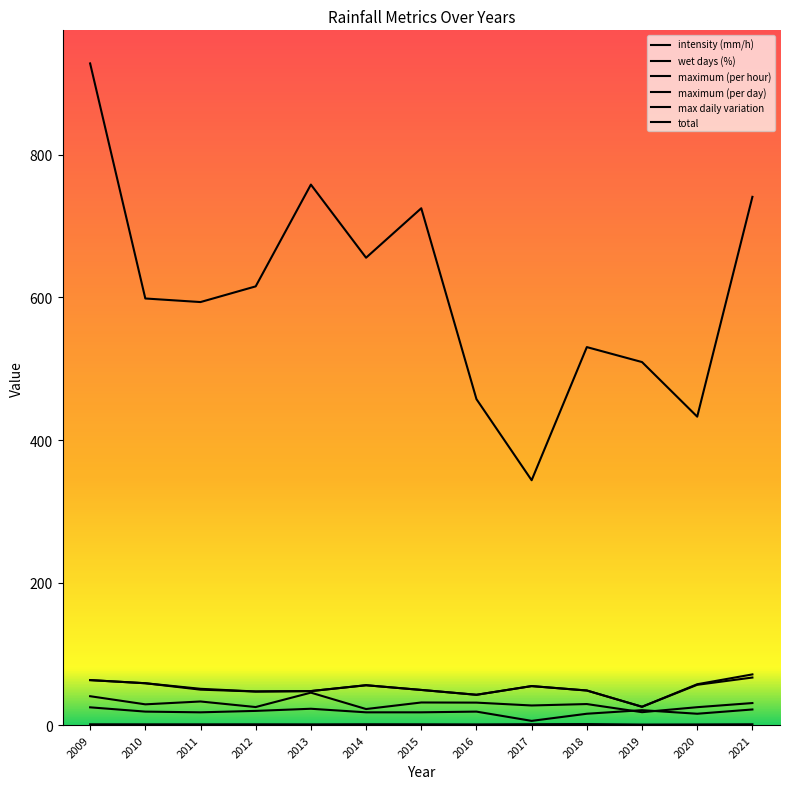

What is the minimum value for maximum (per hour)?

18.2